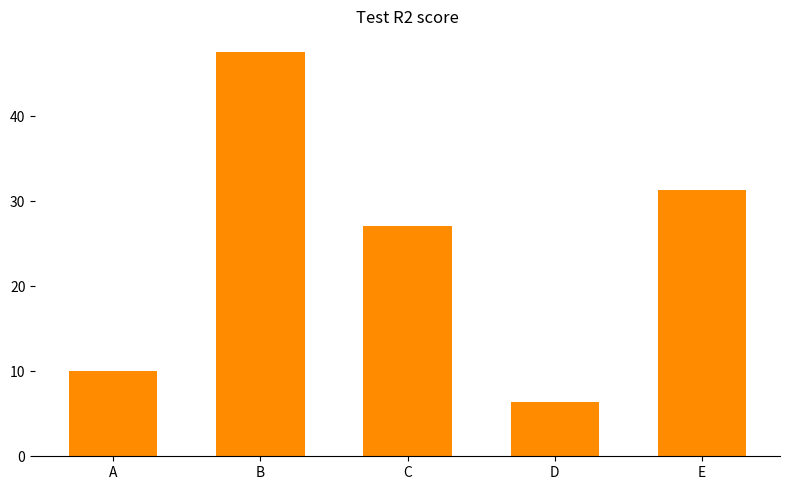

Reading left to right, what are all the values shown in this chart?

A=10.0	B=47.6	C=27.1	D=6.4	E=31.3